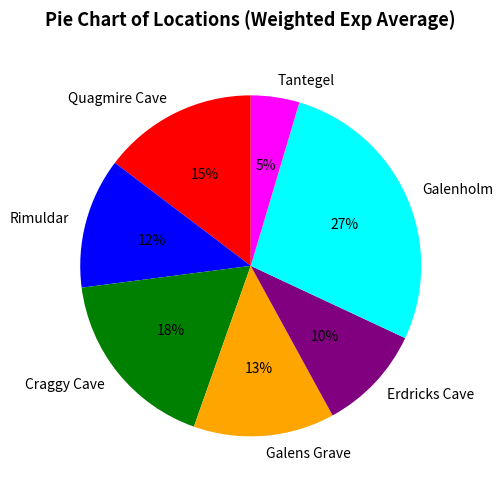

To the nearest percent, what portion does Galens Grave represent?

13%